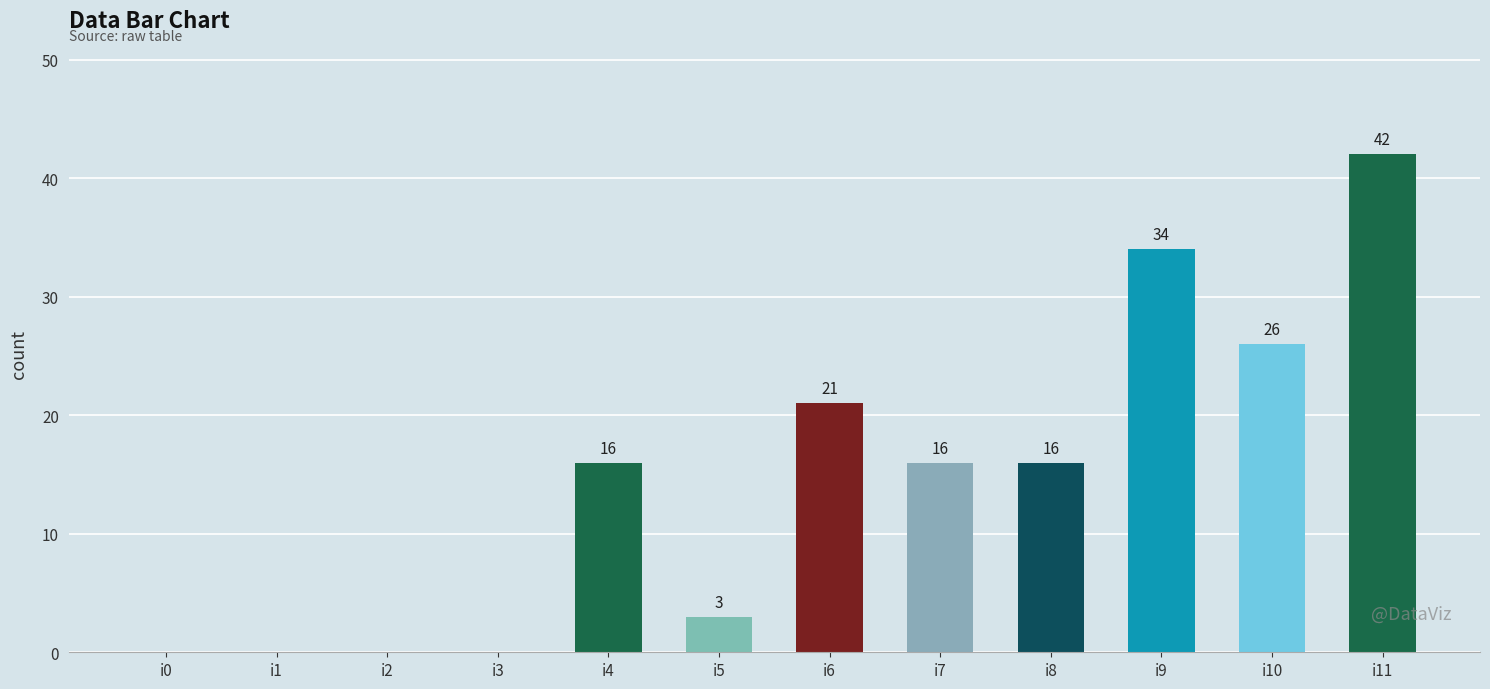

How many categories are shown in the chart?

12